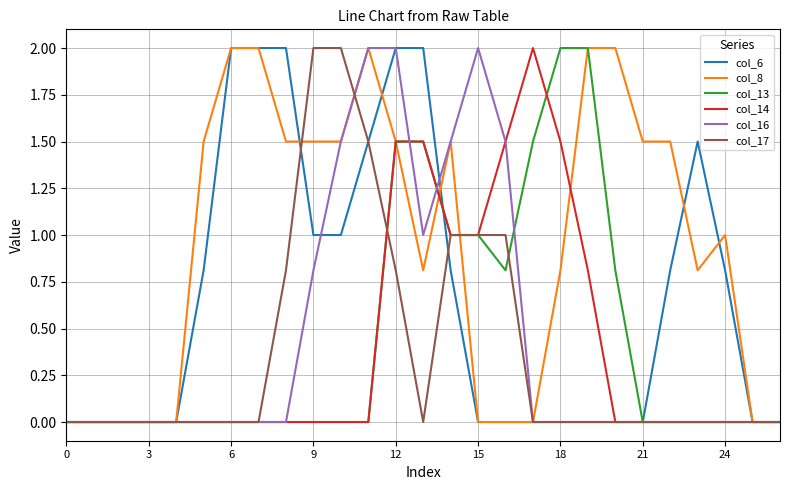

Count the number of data series in this chart.

6